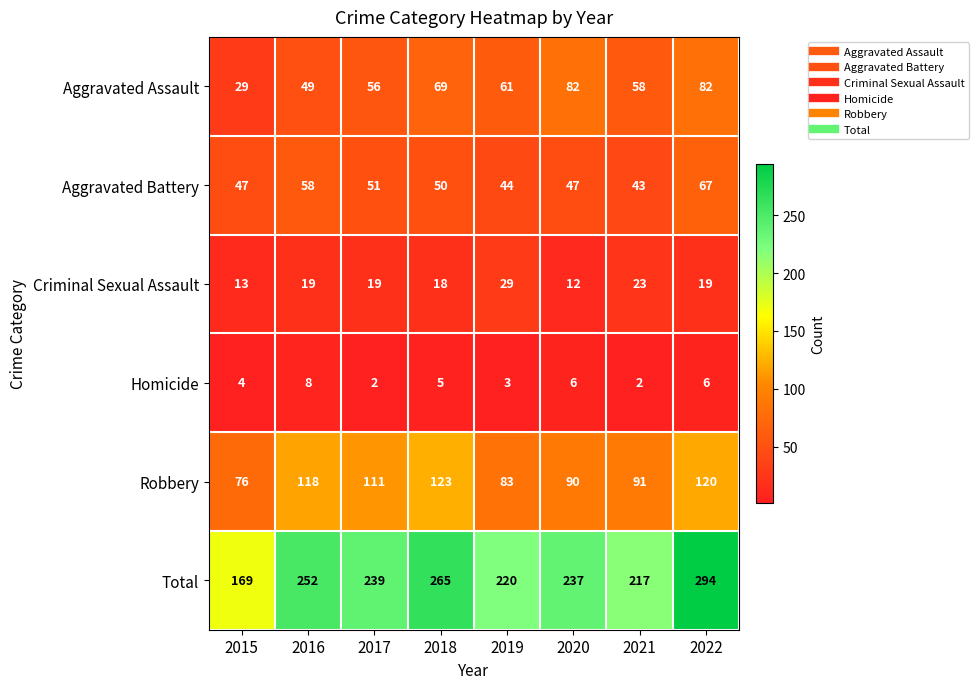

At which label does Homicide first exceed 5?

2016